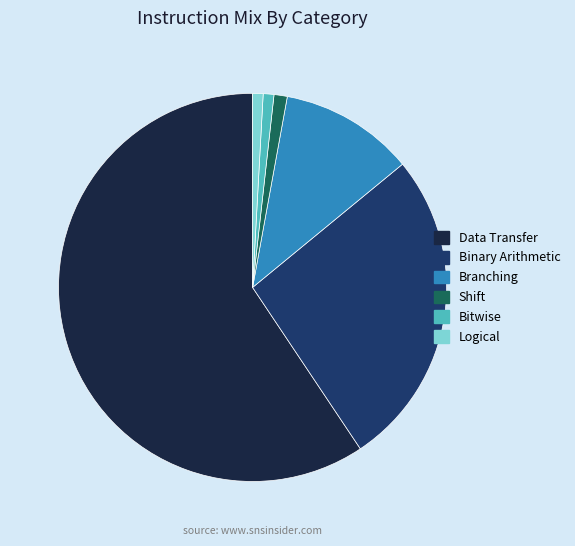

Is Branching the majority of the pie?

No